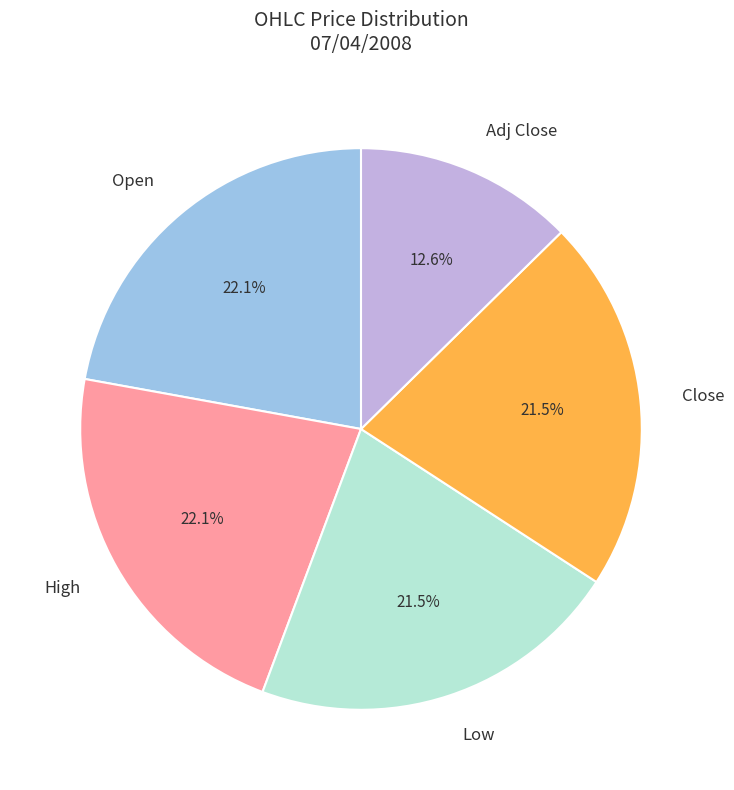

Which category has the smallest portion of the pie?

Adj Close